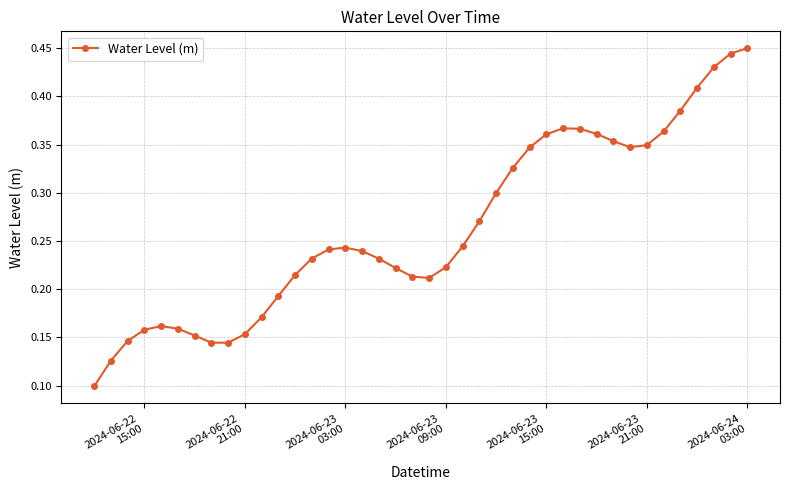

What is the sum of all values?

10.6